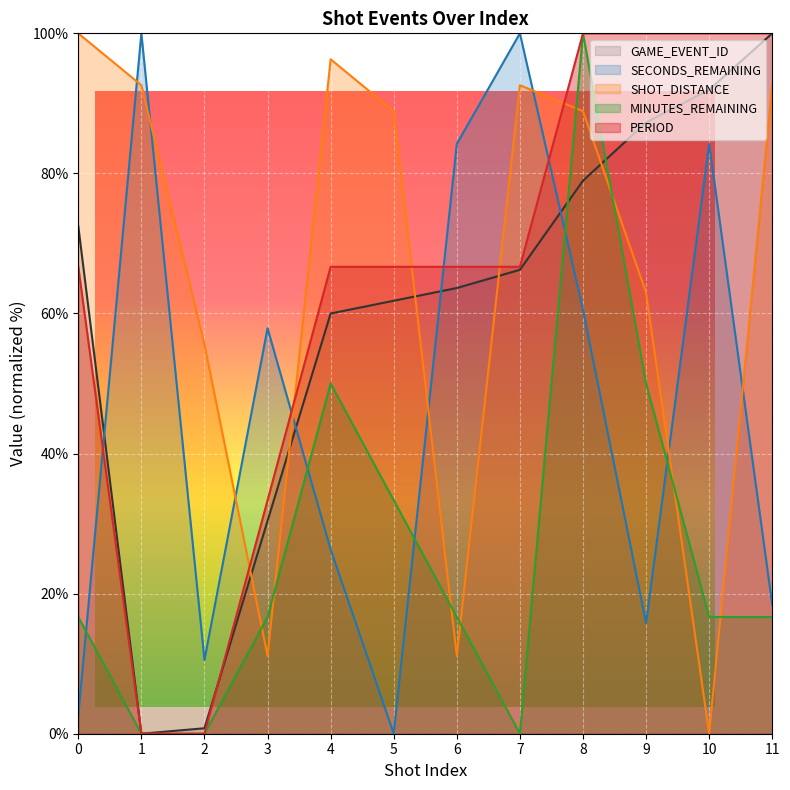

What are all the series names shown in the legend?

GAME_EVENT_ID, SECONDS_REMAINING, SHOT_DISTANCE, MINUTES_REMAINING, PERIOD